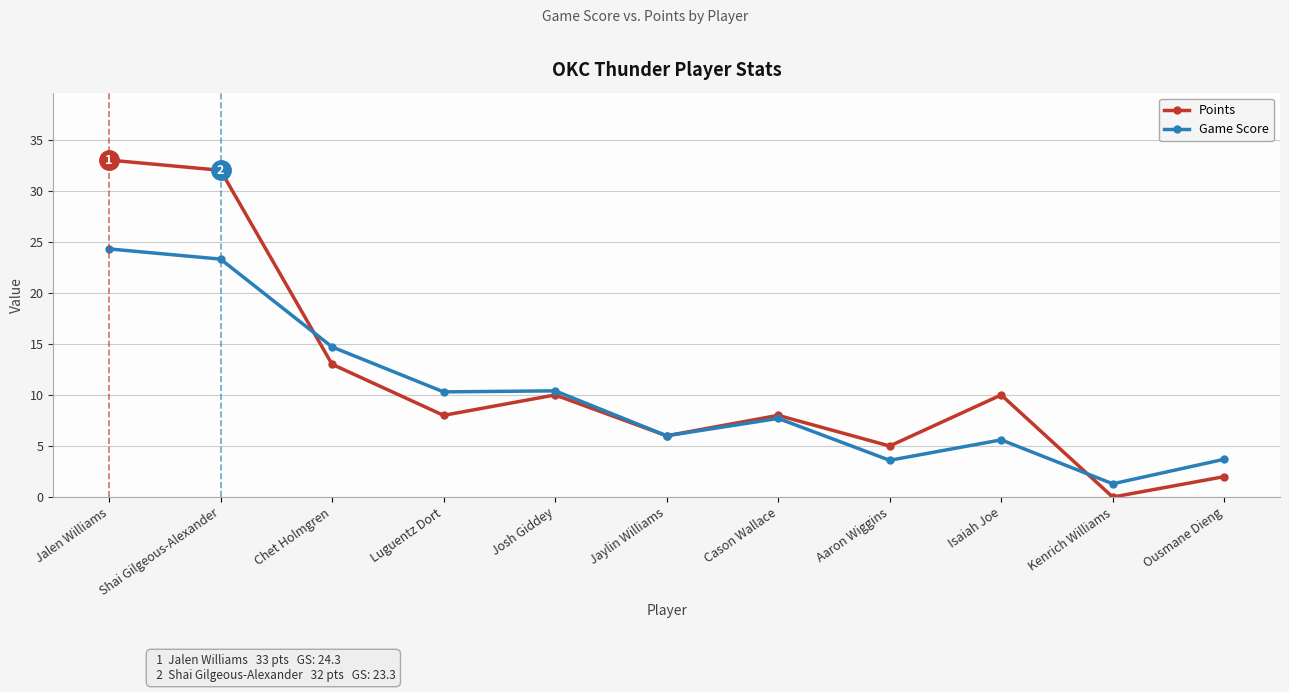

At which category is the sum across all series the highest?

Jalen Williams